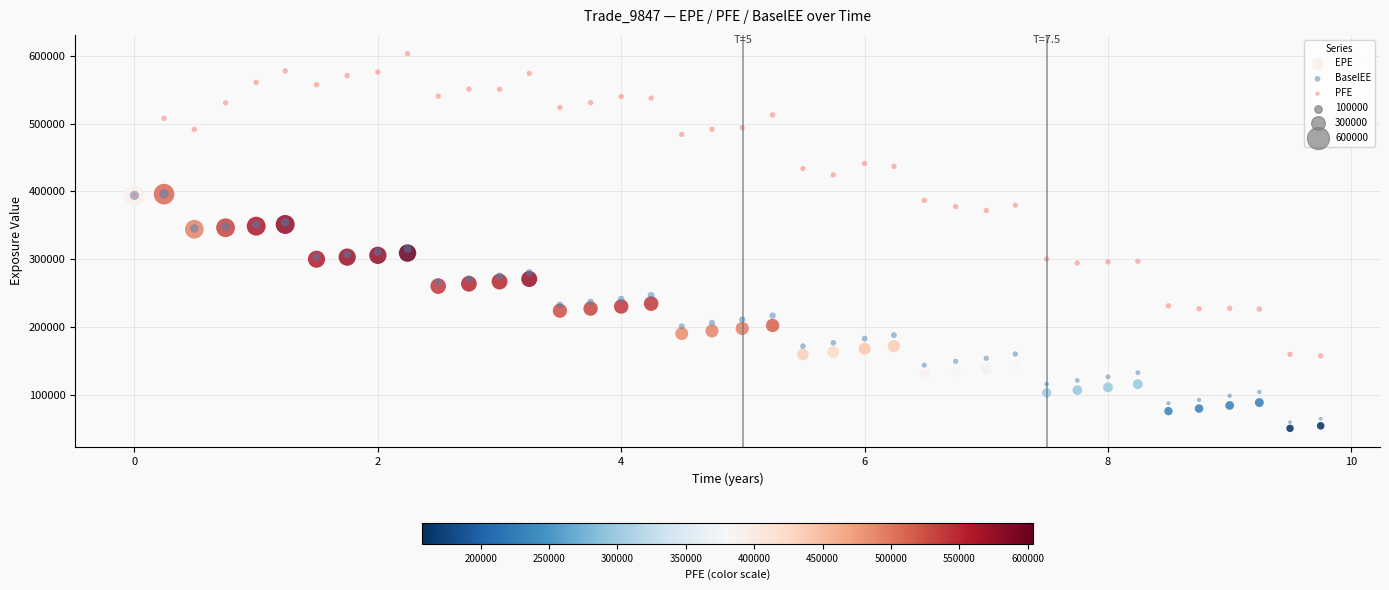

Which series reaches the minimum Y coordinate?

EPE